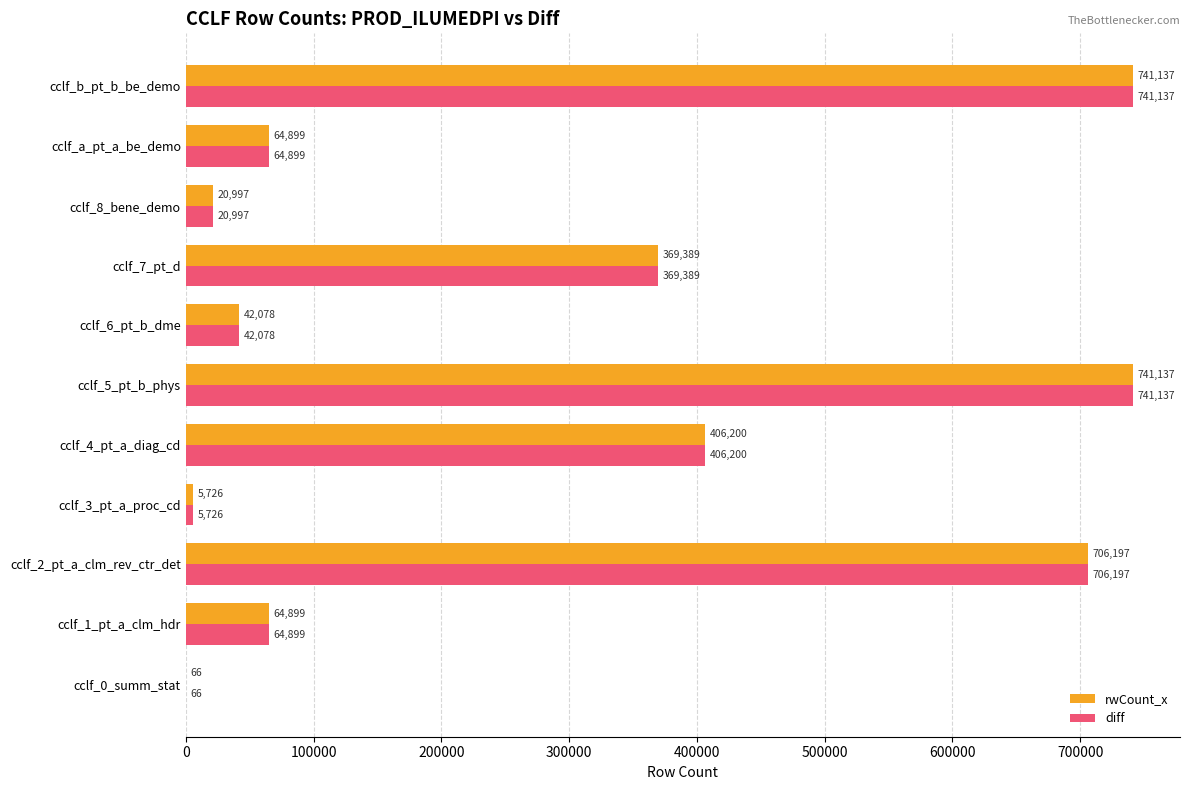

What is the total value across all series at cclf_b_pt_b_be_demo?

1482274